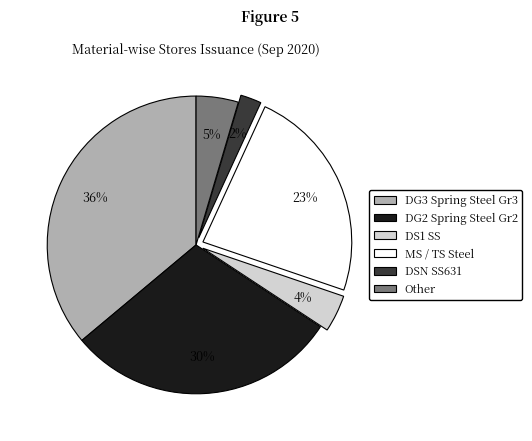

To the nearest percent, what is the difference between the largest and smallest slice percentages?

34%